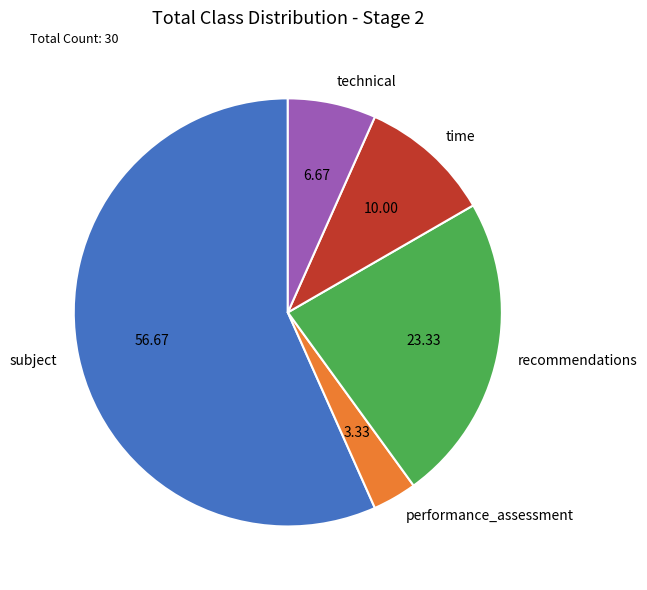

True or false: recommendations accounts for 13% of the total.

False